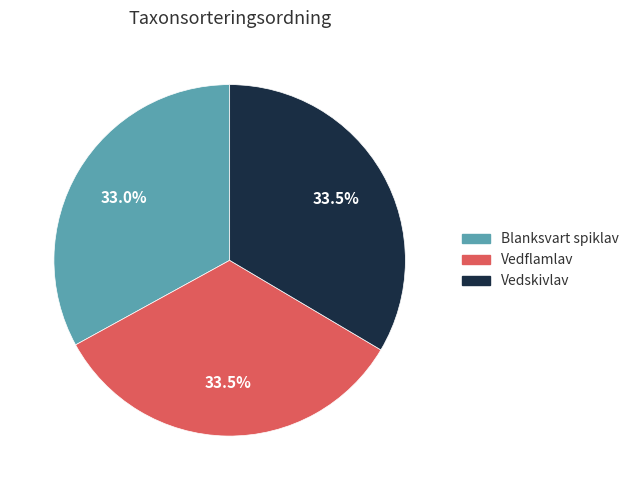

Combined, what portion of the pie is Vedskivlav and Blanksvart spiklav?

66.5%